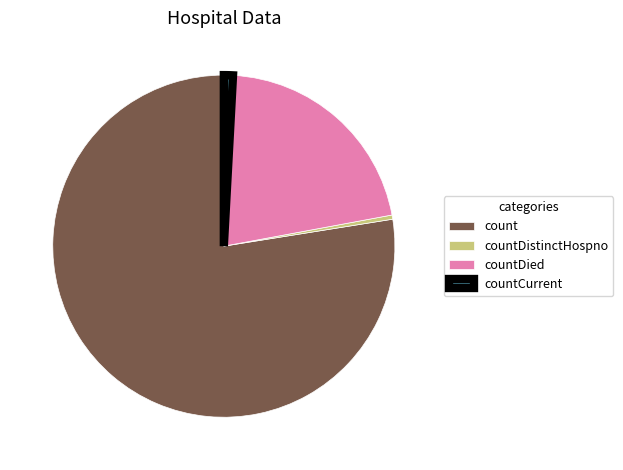

What is the ratio of the value at countDied to the value at countCurrent?

24.8